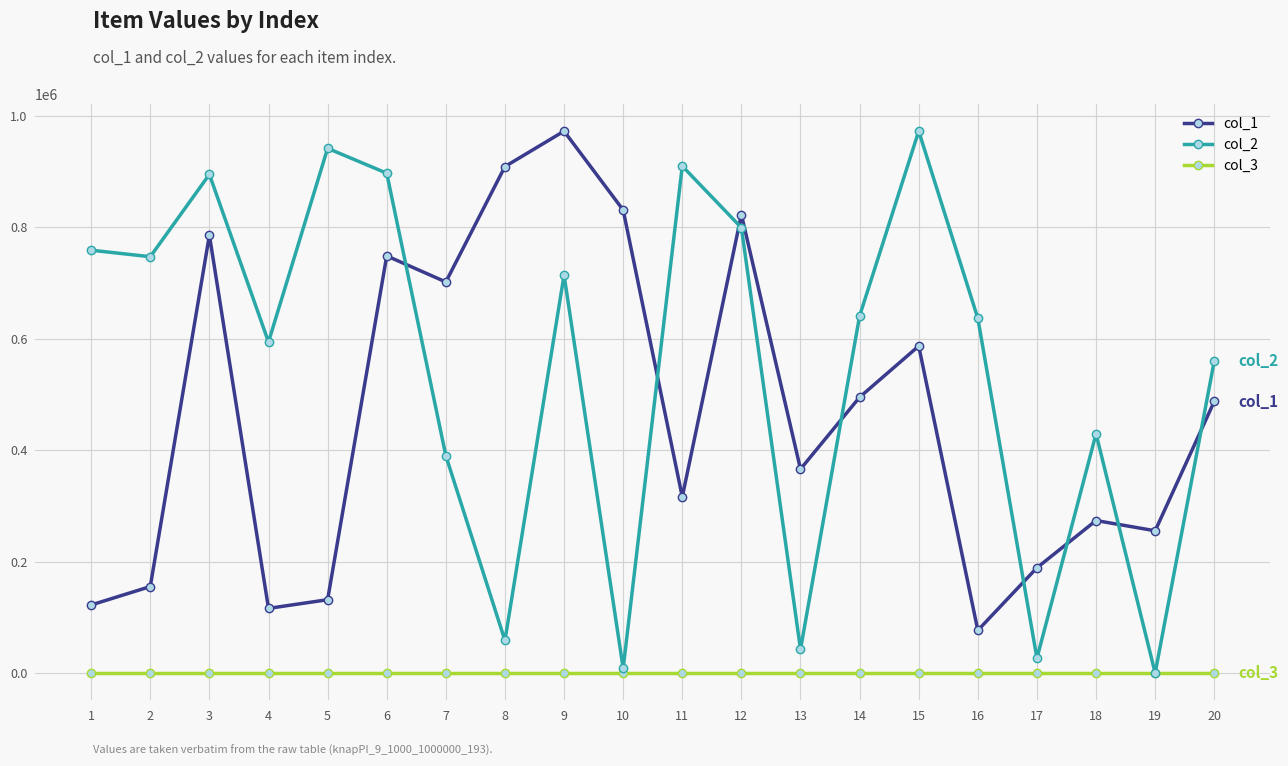

Which series has the largest range (max minus min)?

col_1